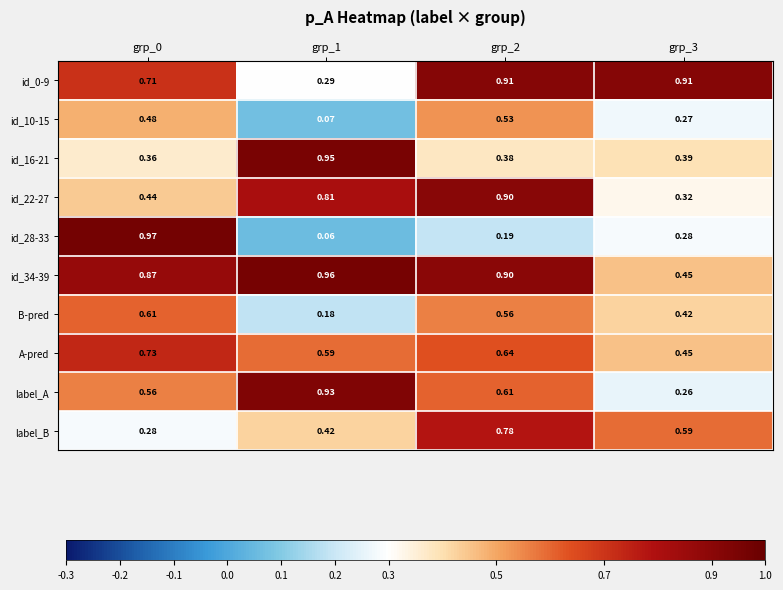

Which series has the largest total across all categories?

id_34-39